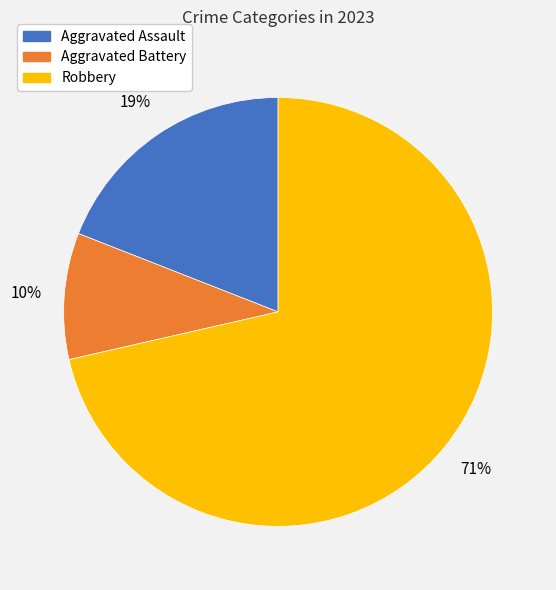

True or false: Aggravated Assault accounts for 6% of the total.

False